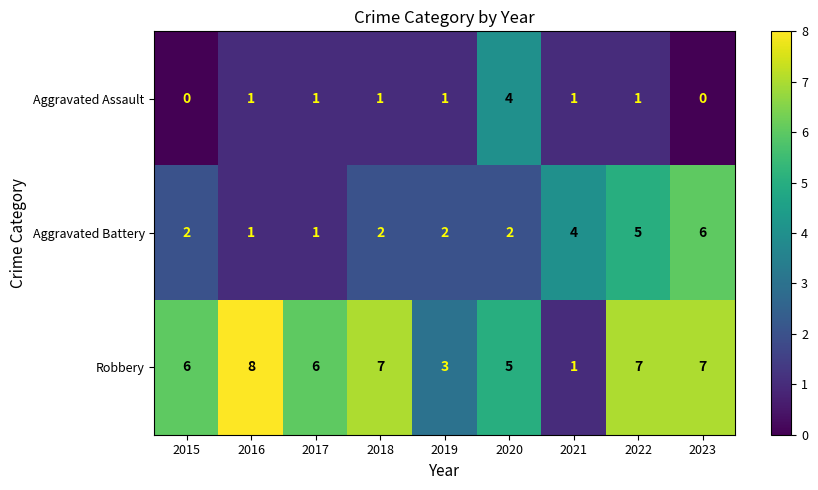

What is the spread (max minus min) of values at 2016?

7